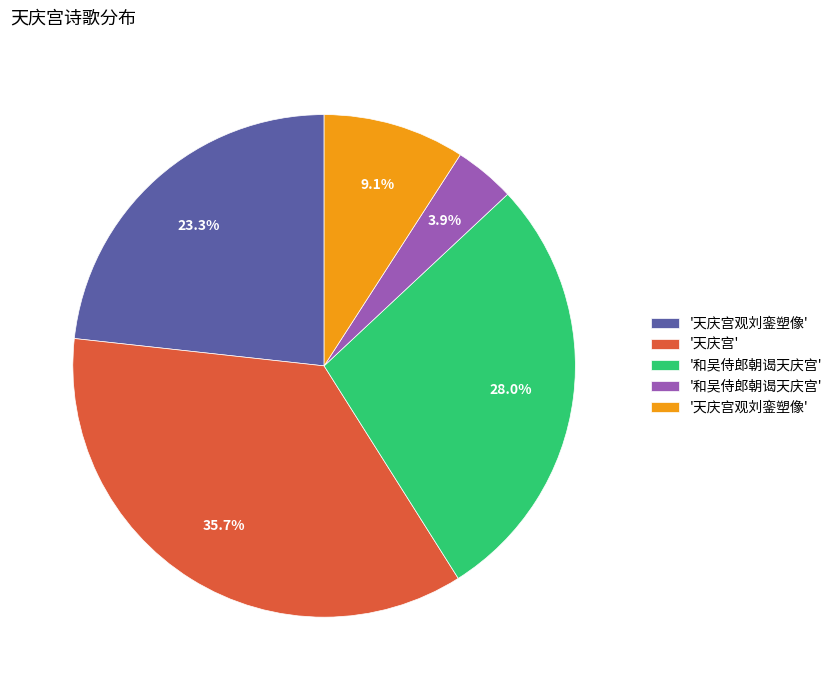

Does any single category account for the majority?

No